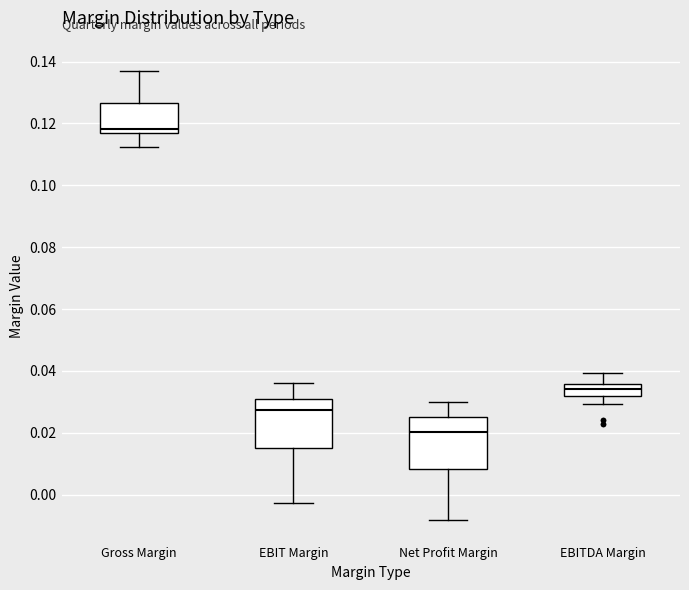

Reading left to right, transcribe this box plot: for each box, give where its median line is, the range the box spans, and where its two whiskers end, as read against the y-axis. The values are not printed on the chart, so give them approximately, as read against the axis.

Gross Margin: median 0.118, box 0.116 to 0.126, whiskers 0.112 to 0.136
EBIT Margin: median 0.028, box 0.016 to 0.030, whiskers -0.002 to 0.036
Net Profit Margin: median 0.020, box 0.008 to 0.026, whiskers -0.008 to 0.030
EBITDA Margin: median 0.034, box 0.032 to 0.036, whiskers 0.030 to 0.040